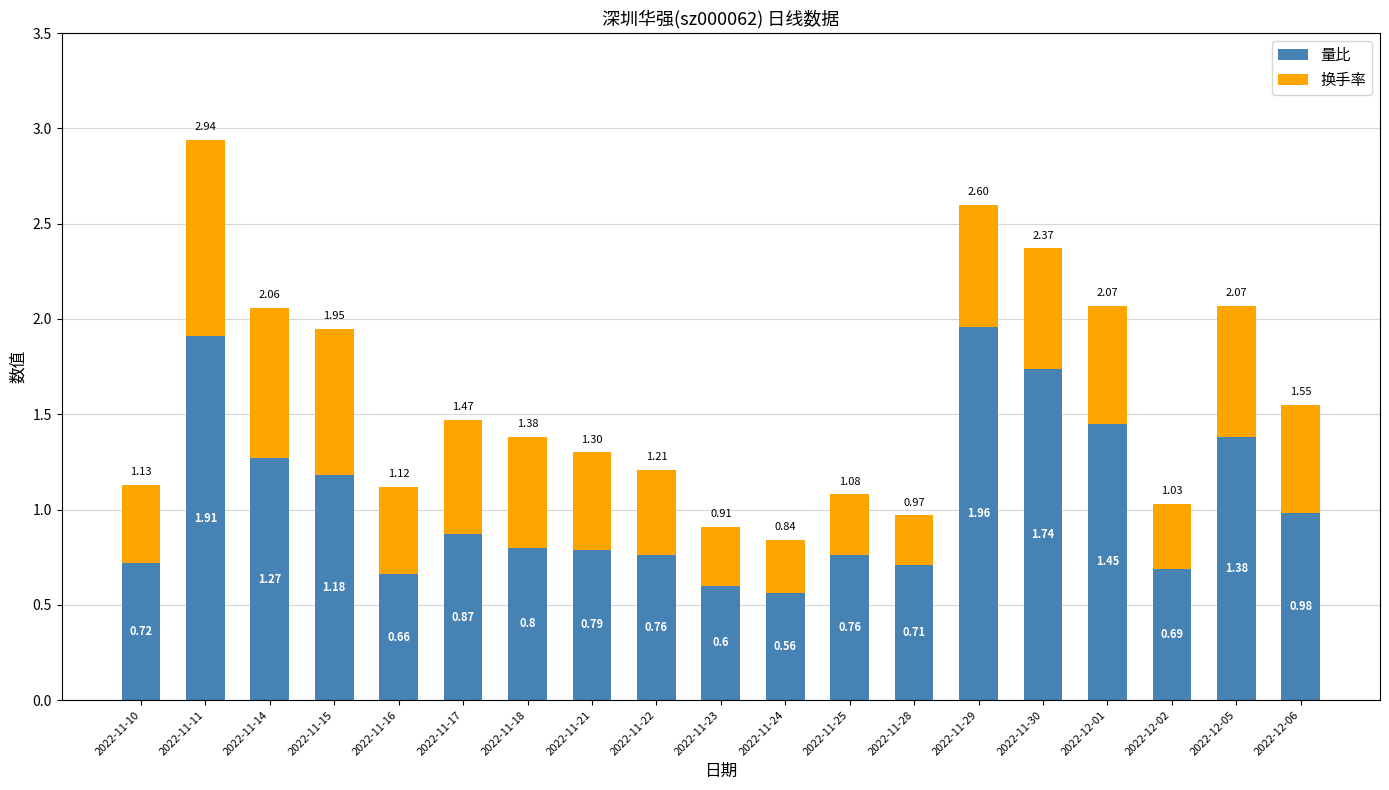

What is the sum of the 量比 values at 2022-11-22 and 2022-11-21?

1.6